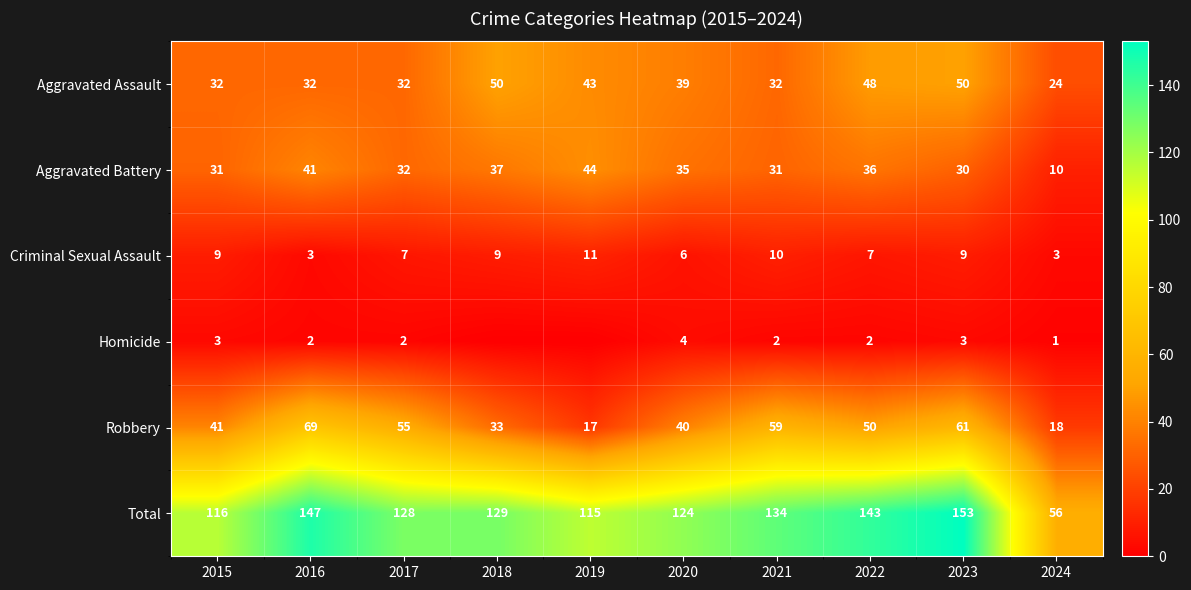

What is the spread (max minus min) of values at 2021?

132